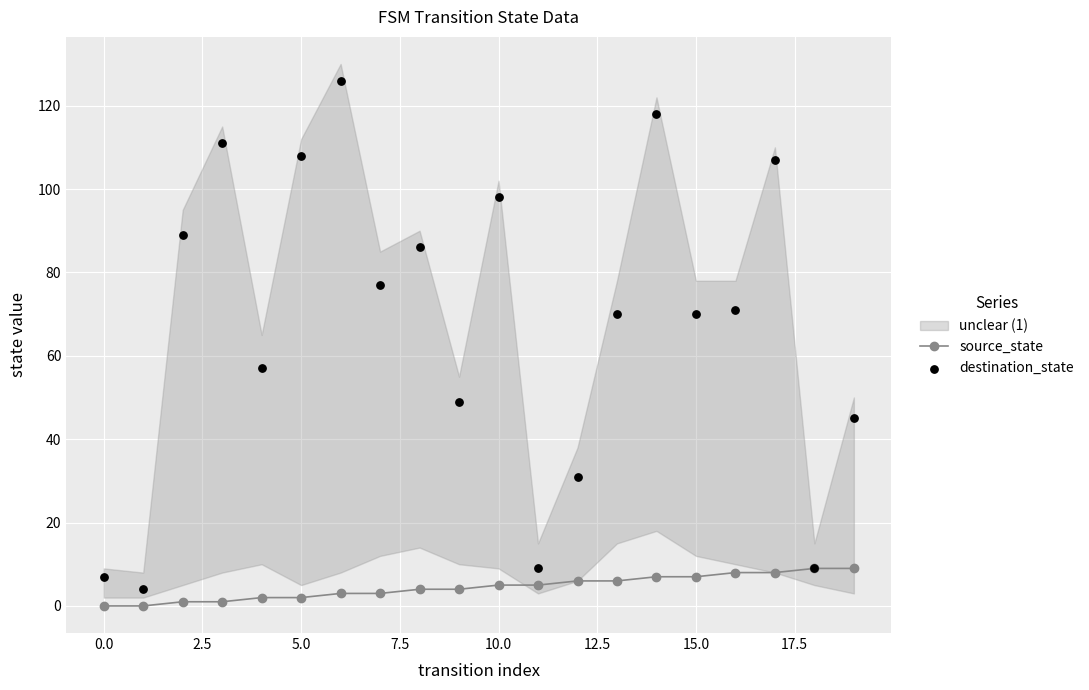

Which series has the largest total across all categories?

destination_state